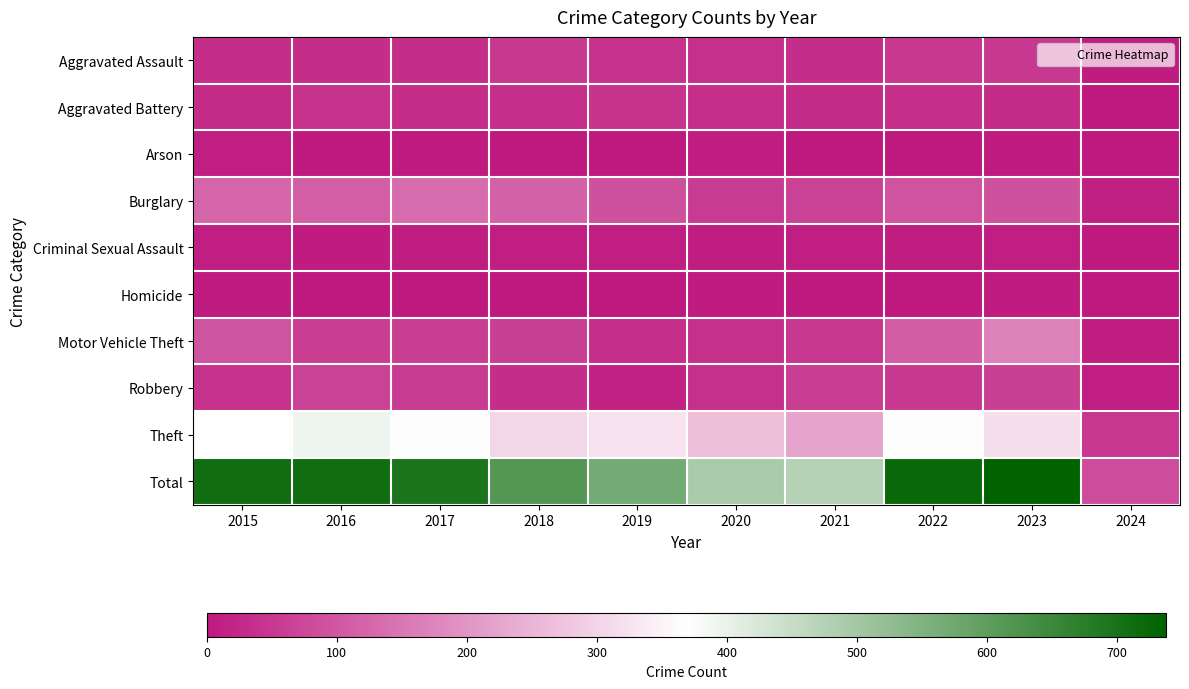

Reading left to right, list all the values displayed in this chart.

Aggravated Assault: 2015=32	2016=32	2017=32	2018=50	2019=43	2020=39	2021=32	2022=48	2023=50	2024=5
Aggravated Battery: 2015=31	2016=41	2017=32	2018=37	2019=44	2020=35	2021=31	2022=36	2023=30	2024=2
Arson: 2015=9	2016=1	2017=5	2018=2	2019=1	2020=6	2021=0	2022=2	2023=5	2024=0
Burglary: 2015=123	2016=113	2017=133	2018=117	2019=92	2020=55	2021=67	2022=95	2023=91	2024=13
Criminal Sexual Assault: 2015=9	2016=3	2017=7	2018=9	2019=11	2020=6	2021=10	2022=7	2023=9	2024=1
Homicide: 2015=3	2016=2	2017=2	2018=0	2019=0	2020=4	2021=2	2022=2	2023=3	2024=0
Motor Vehicle Theft: 2015=96	2016=59	2017=59	2018=63	2019=35	2020=40	2021=49	2022=110	2023=170	2024=8
Robbery: 2015=41	2016=69	2017=55	2018=33	2019=17	2020=40	2021=59	2022=50	2023=61	2024=9
Theft: 2015=369	2016=394	2017=372	2018=305	2019=325	2020=266	2021=224	2022=372	2023=319	2024=47
Total: 2015=713	2016=714	2017=697	2018=616	2019=568	2020=491	2021=474	2022=722	2023=738	2024=85